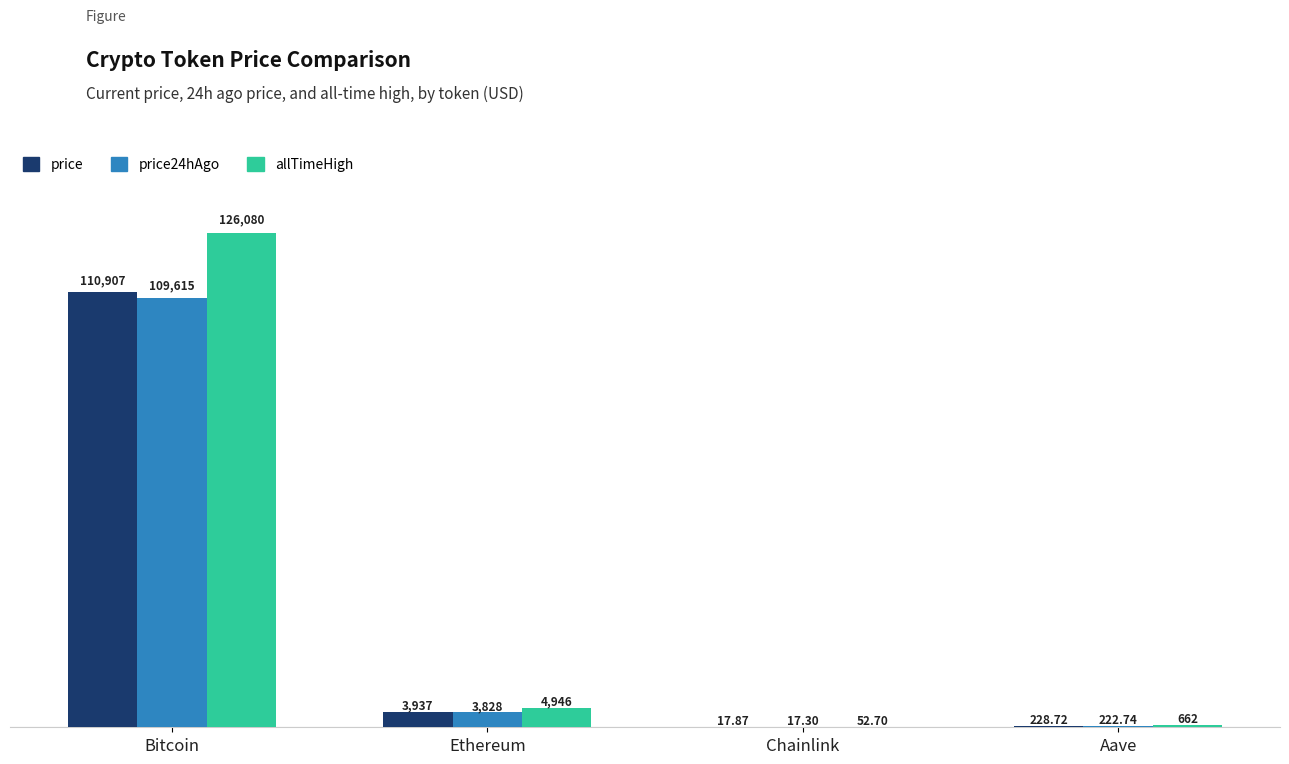

Which series changed the most between Ethereum and Aave?

allTimeHigh